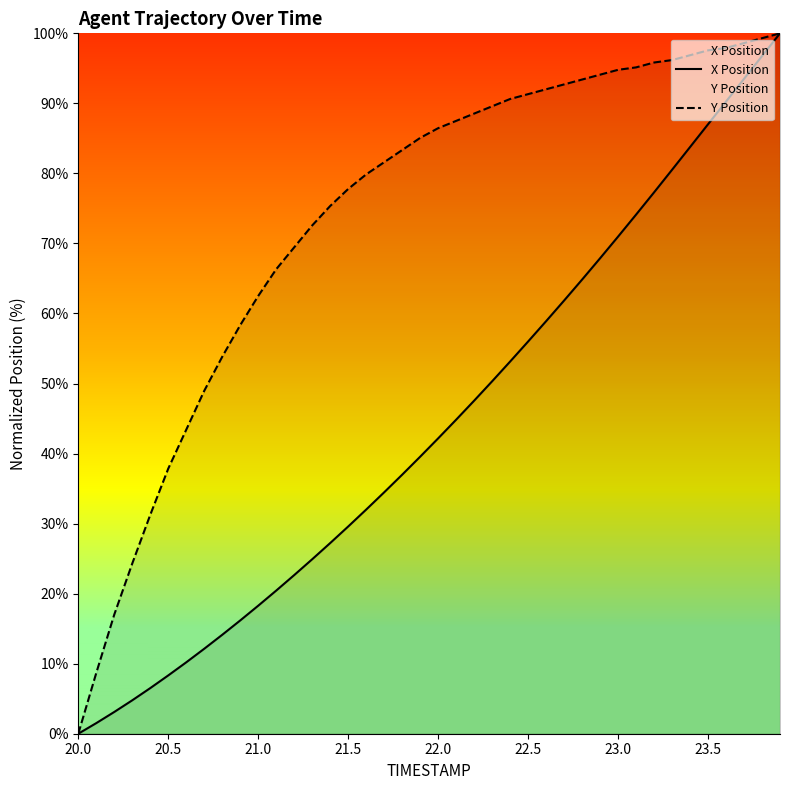

Does the chart have visible grid lines?

No